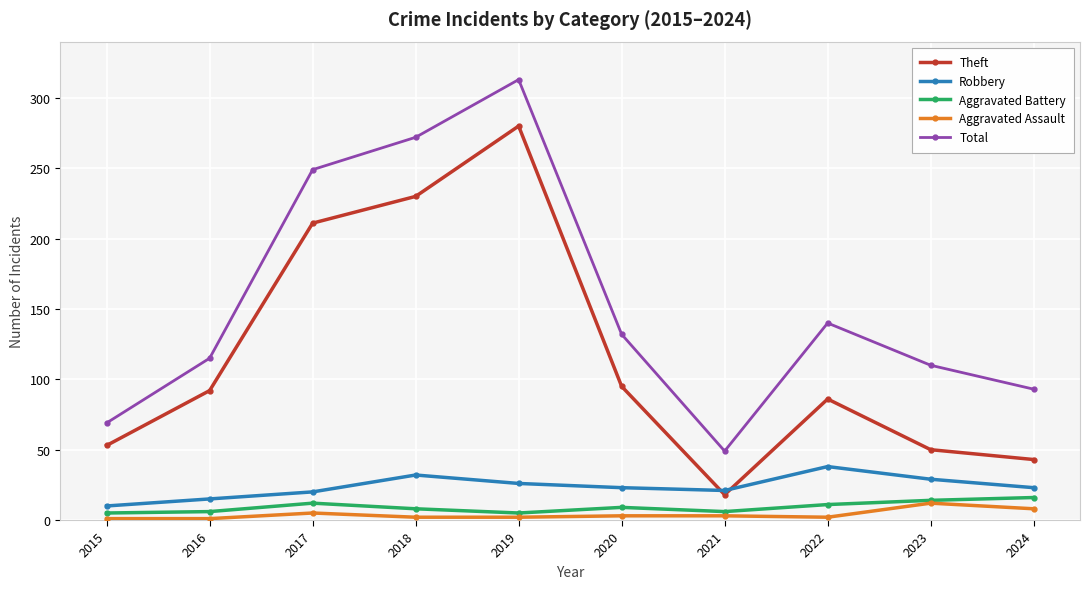

Does the chart display data point markers on the line(s)?

Yes